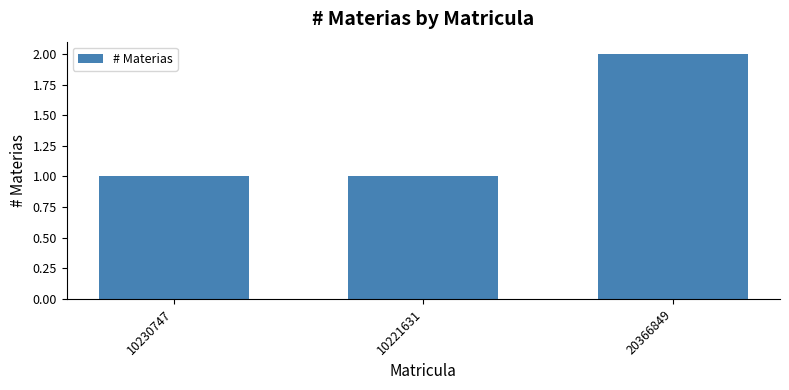

What is the difference between the values at 10230747 and 20366849?

1